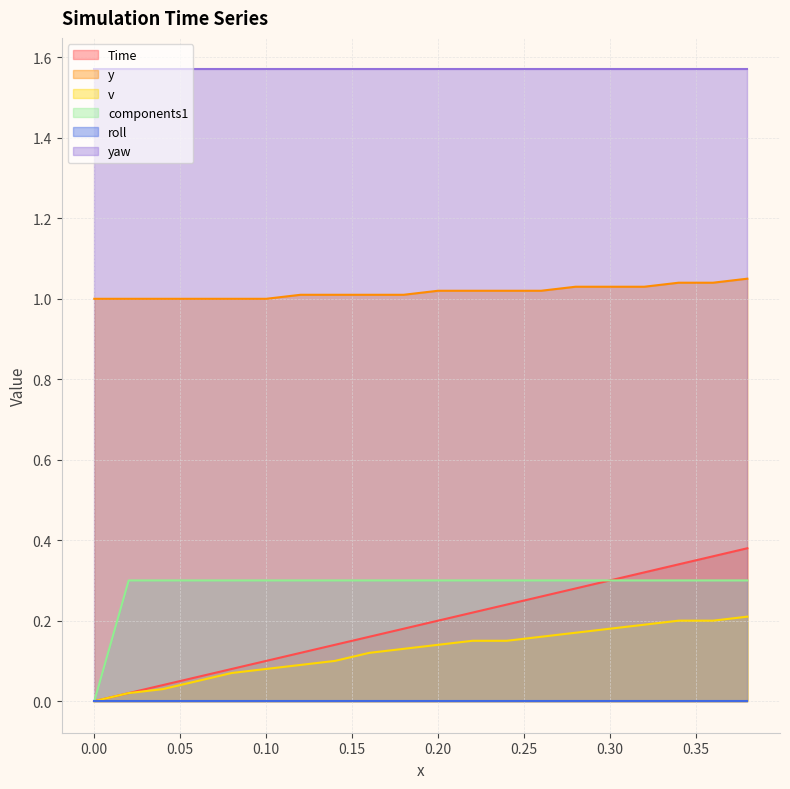

The value of Time at 0.26 is 0.3. True or false?

True